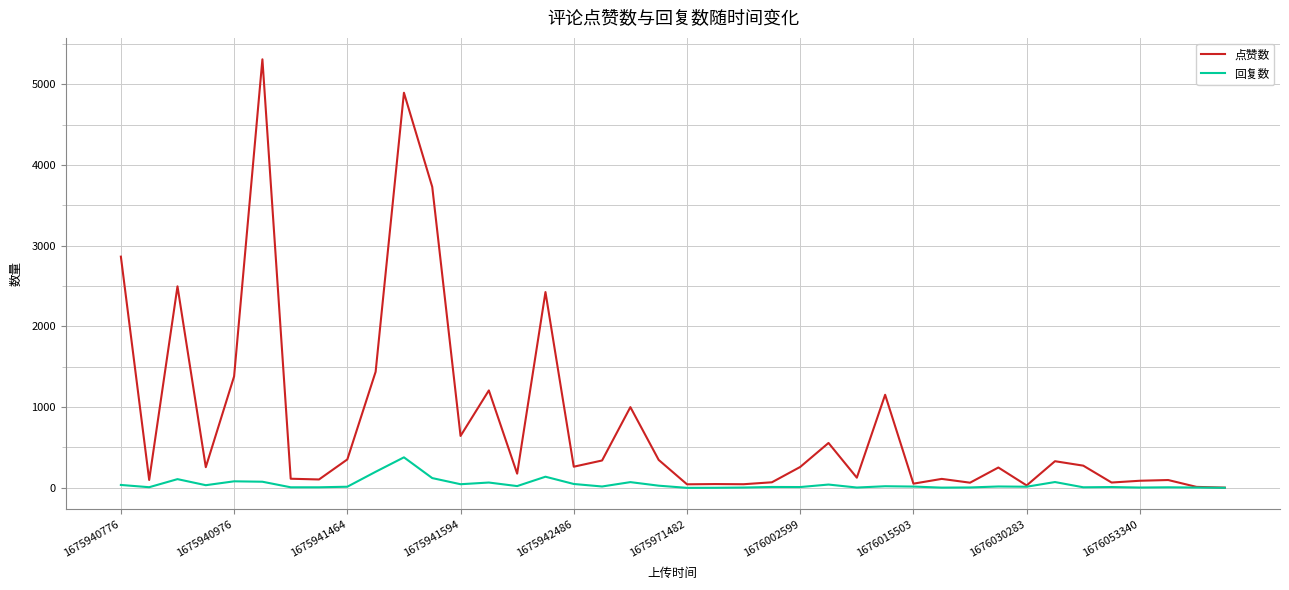

What is the highest value of the 回复数 series?

378